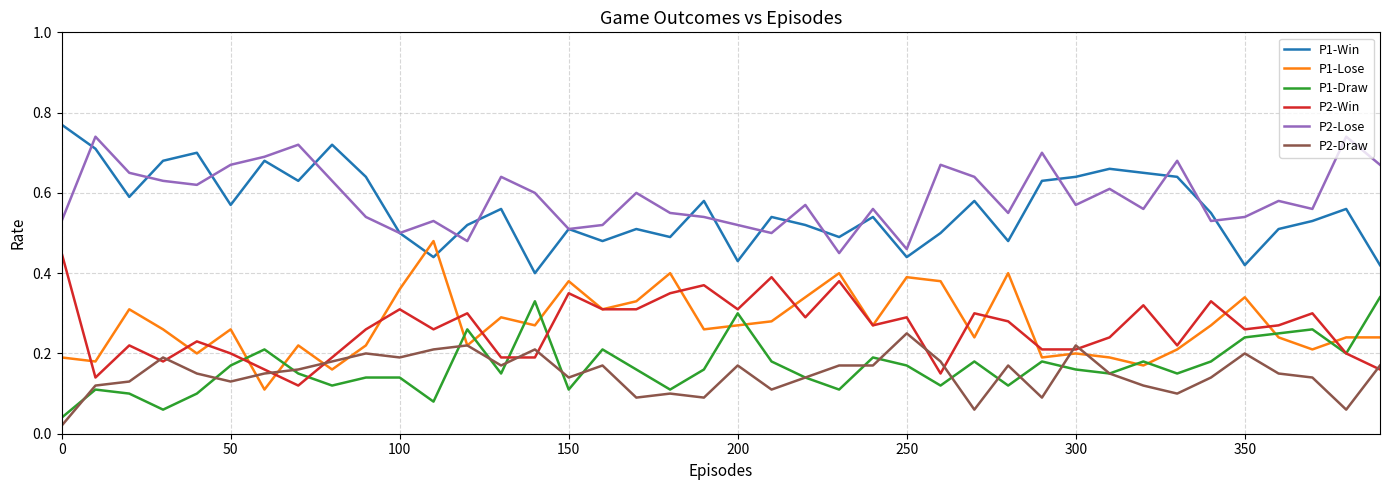

What are all the series names shown in the legend?

P1-Win, P1-Lose, P1-Draw, P2-Win, P2-Lose, P2-Draw